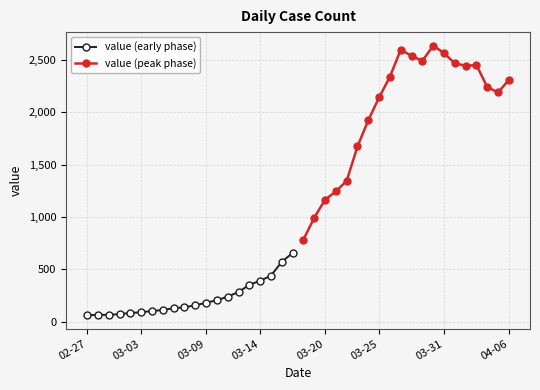

The value of value (early phase) at 03-03 is 90. True or false?

True